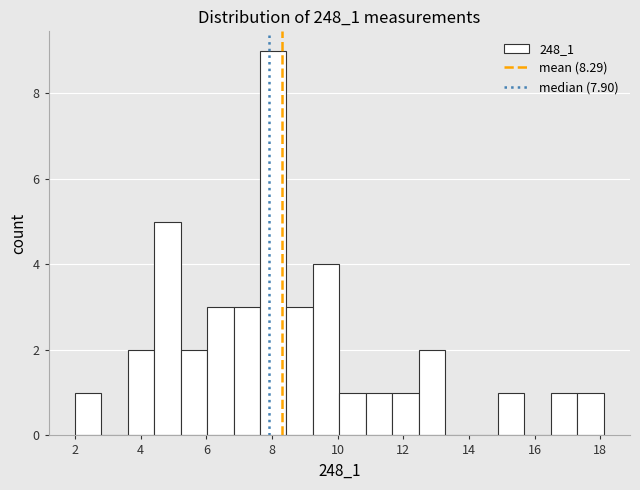

Reading left to right, list every bar in this chart as the range it spans on the x-axis followed by its height. Neither the bar edges nor the heights are printed on the chart, so give them approximately, as read against the axes.

2.0 to 2.8: 1
2.8 to 3.6: 0
3.6 to 4.4: 2
4.4 to 5.2: 5
5.2 to 6.0: 2
6.0 to 6.8: 3
6.8 to 7.6: 3
7.6 to 8.4: 9
8.4 to 9.2: 3
9.2 to 10.0: 4
10.0 to 10.8: 1
10.8 to 11.6: 1
11.6 to 12.4: 1
12.4 to 13.2: 2
13.2 to 14.0: 0
14.0 to 14.8: 0
14.8 to 15.6: 1
15.6 to 16.4: 0
16.4 to 17.2: 1
17.2 to 18.2: 1